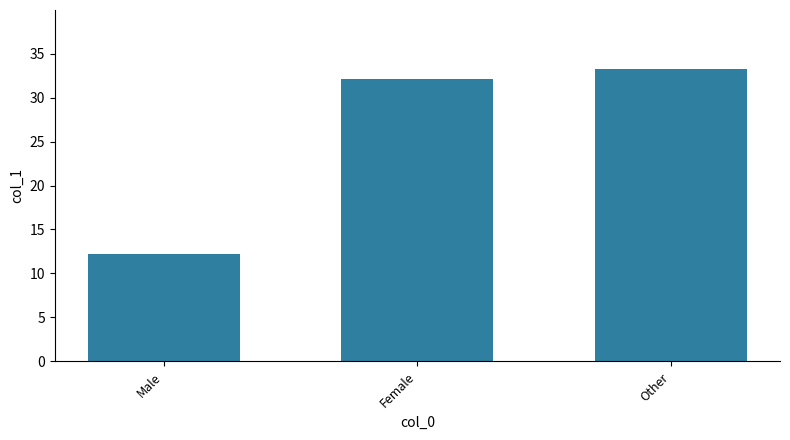

Rank the categories by value from highest to lowest.

Other, Female, Male